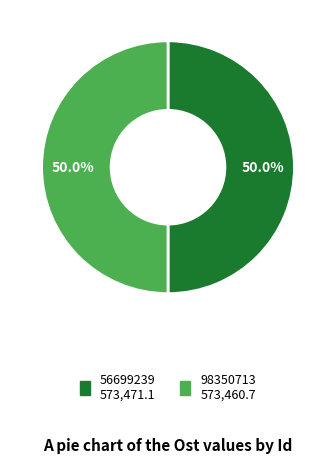

Is the sum of 98350713 and 56699239 greater than half?

Yes